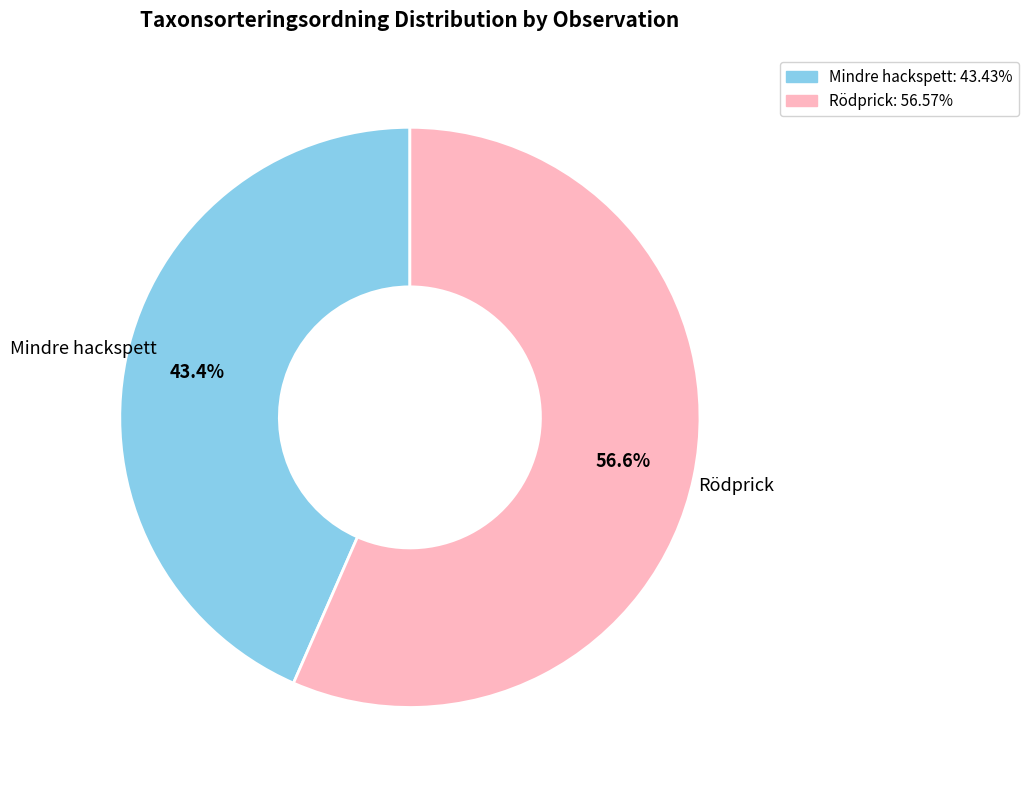

Is there any slice that represents more than half of the pie?

Yes